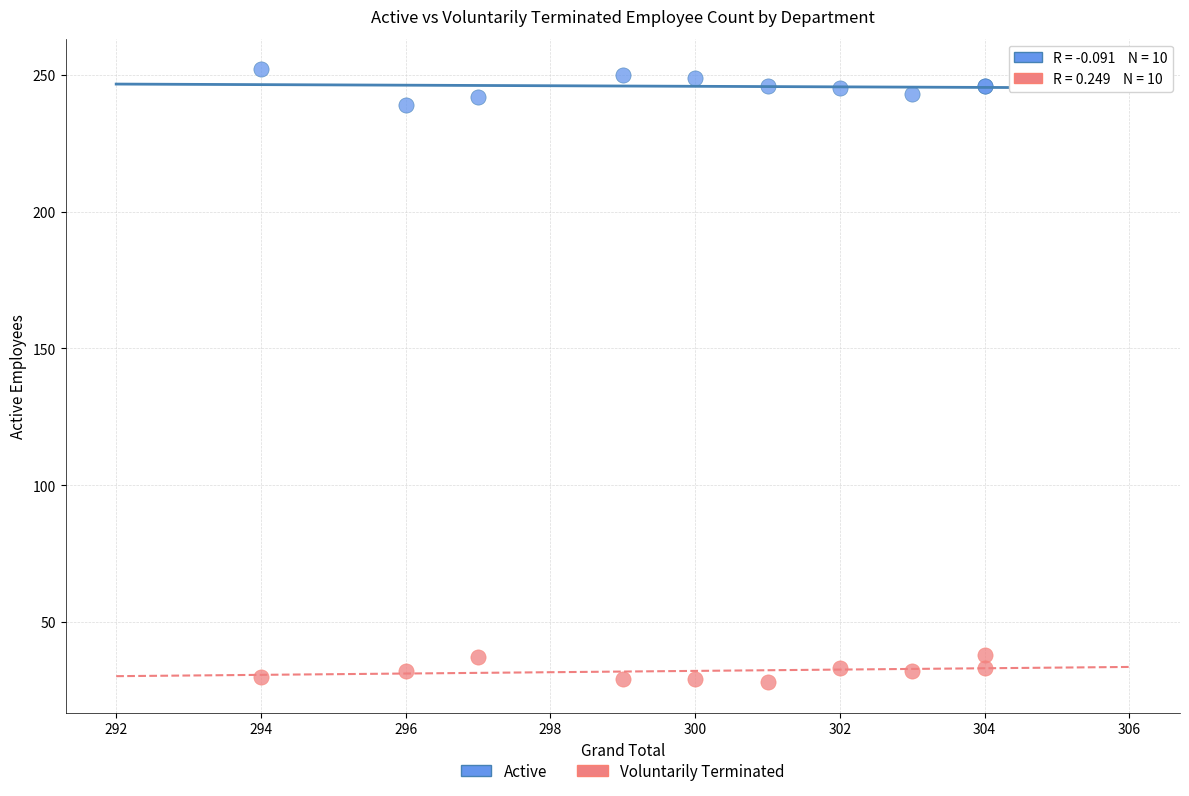

Which series contains the highest Y value?

Active